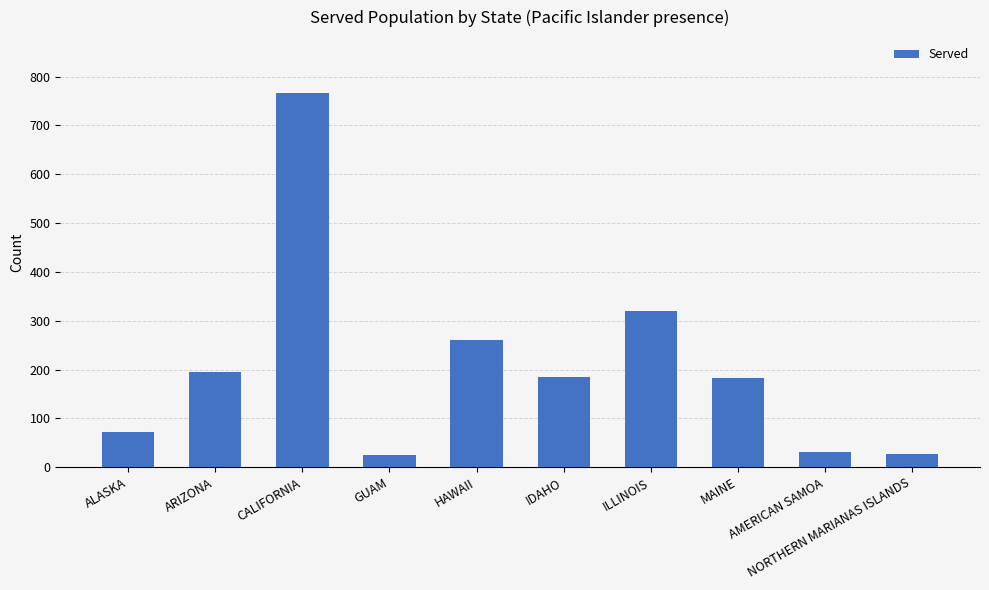

Between ARIZONA and GUAM, which is larger?

ARIZONA